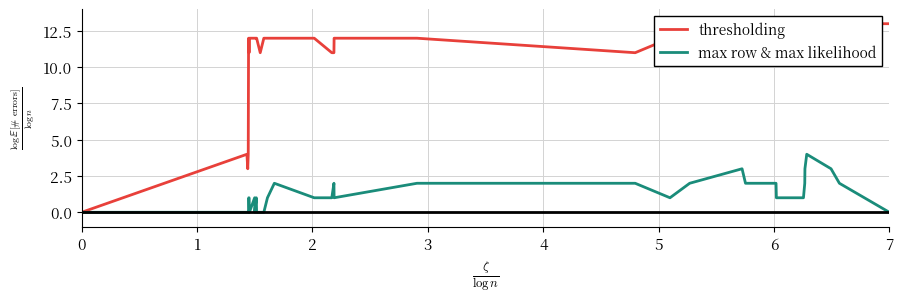

True or false: thresholding and max row & max likelihood cross at least once.

False